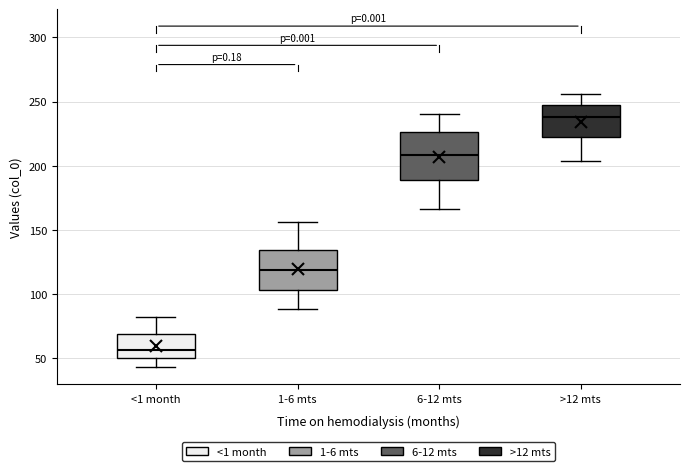

Which box has the lowest median line?

<1 month